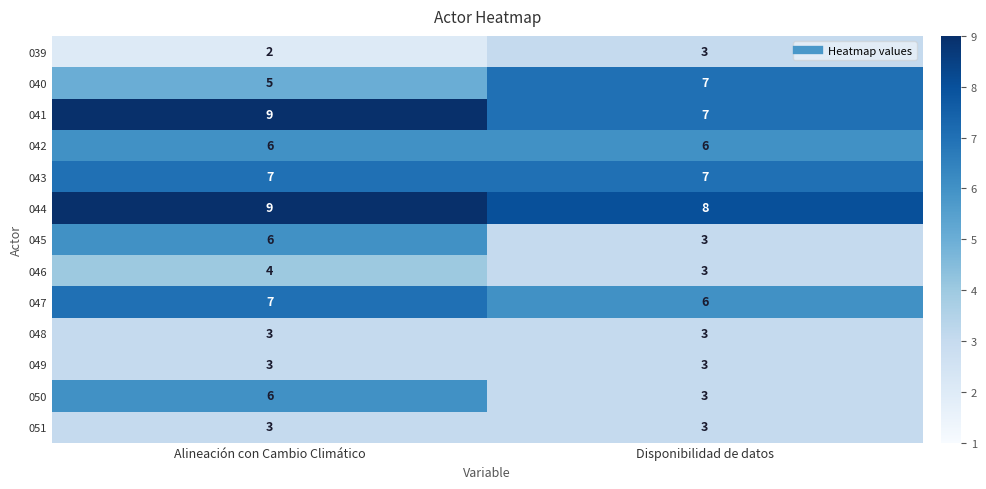

What is the sum of all 048 values?

6